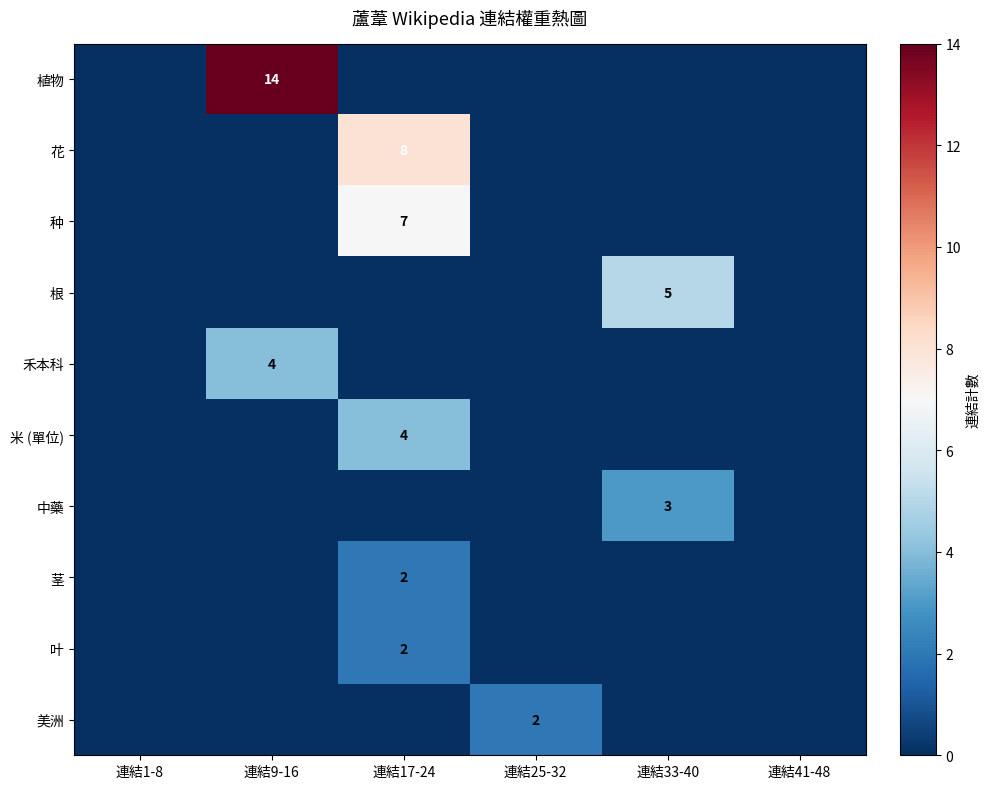

Between 連結33-40 and 連結41-48, which is larger?

連結33-40